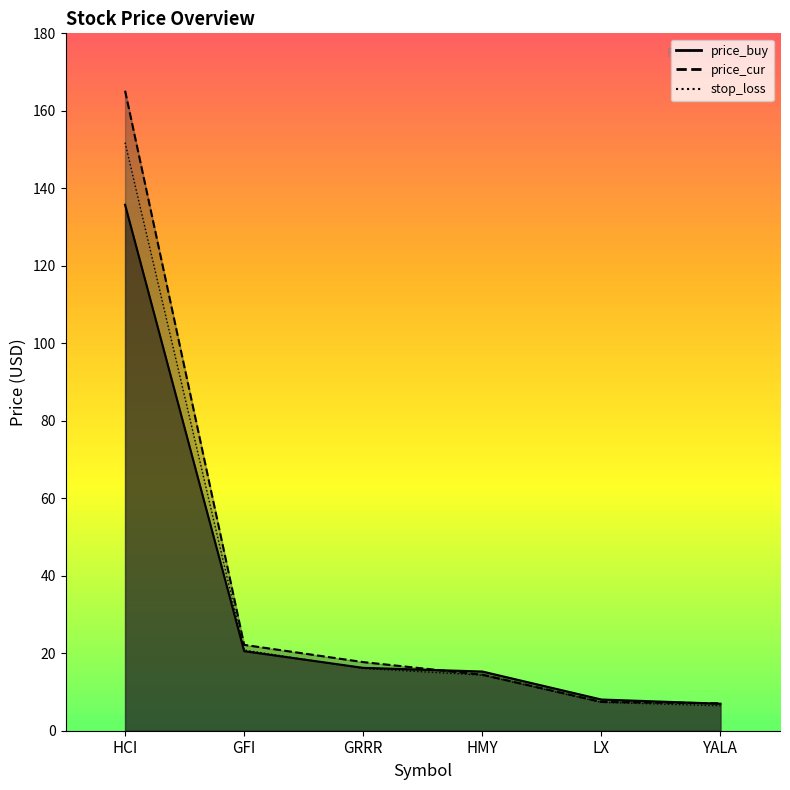

Which series changed the most between GFI and YALA?

price_cur